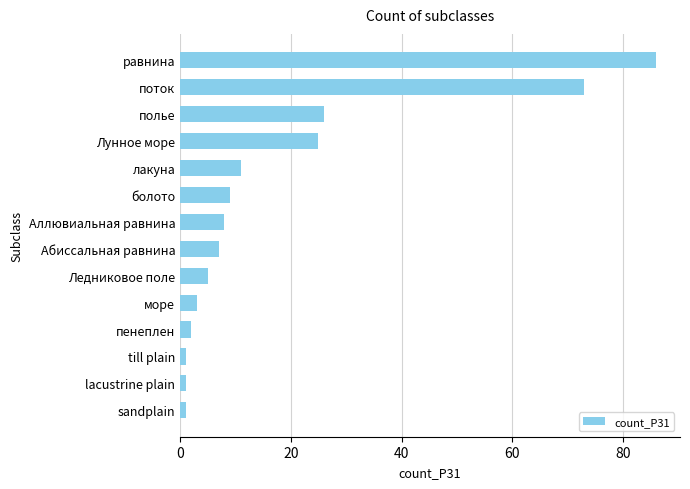

What is the difference between the second highest and second lowest values?

72